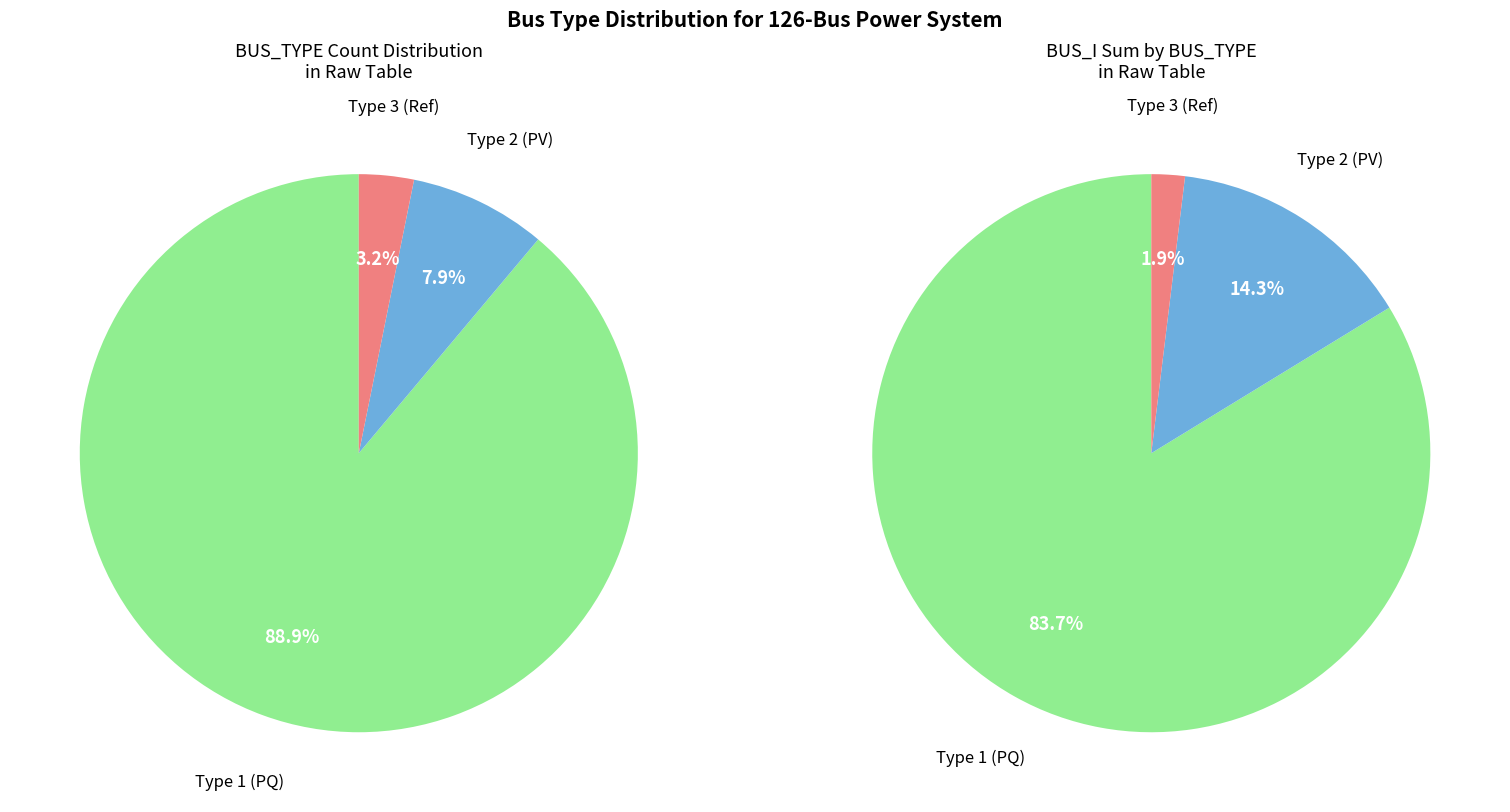

Is there any slice that represents more than half of the pie?

Yes